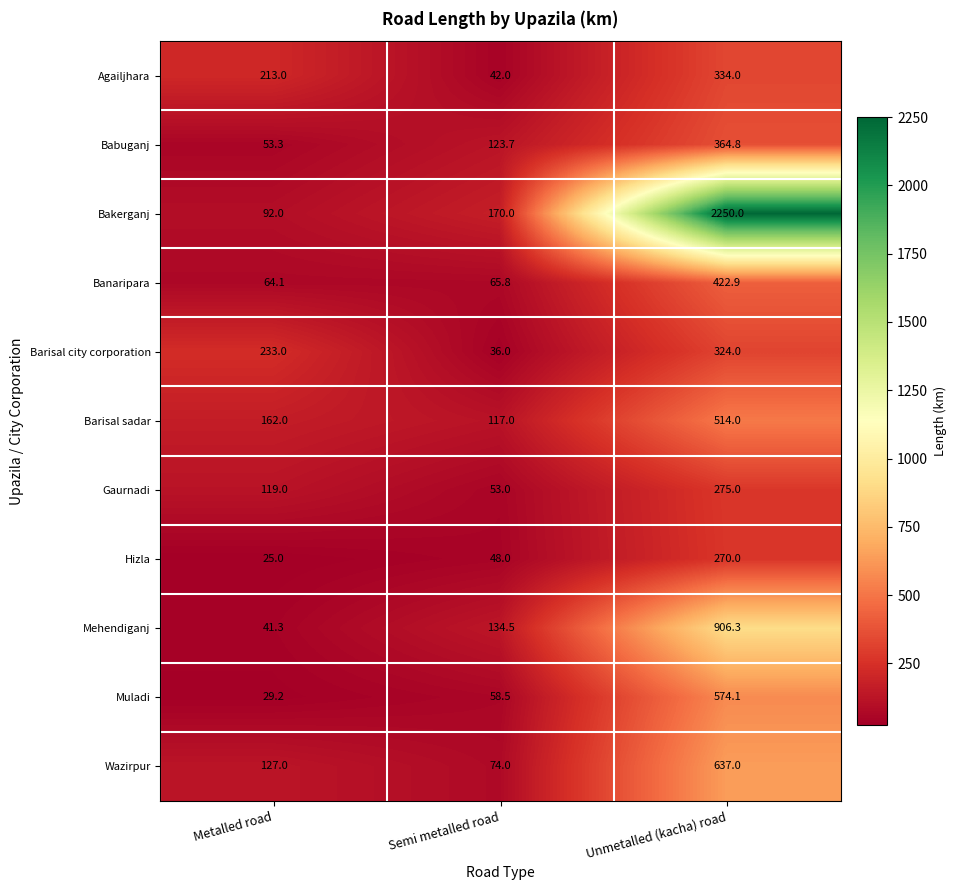

How many Barisal city corporation values are between 36 and 324?

3